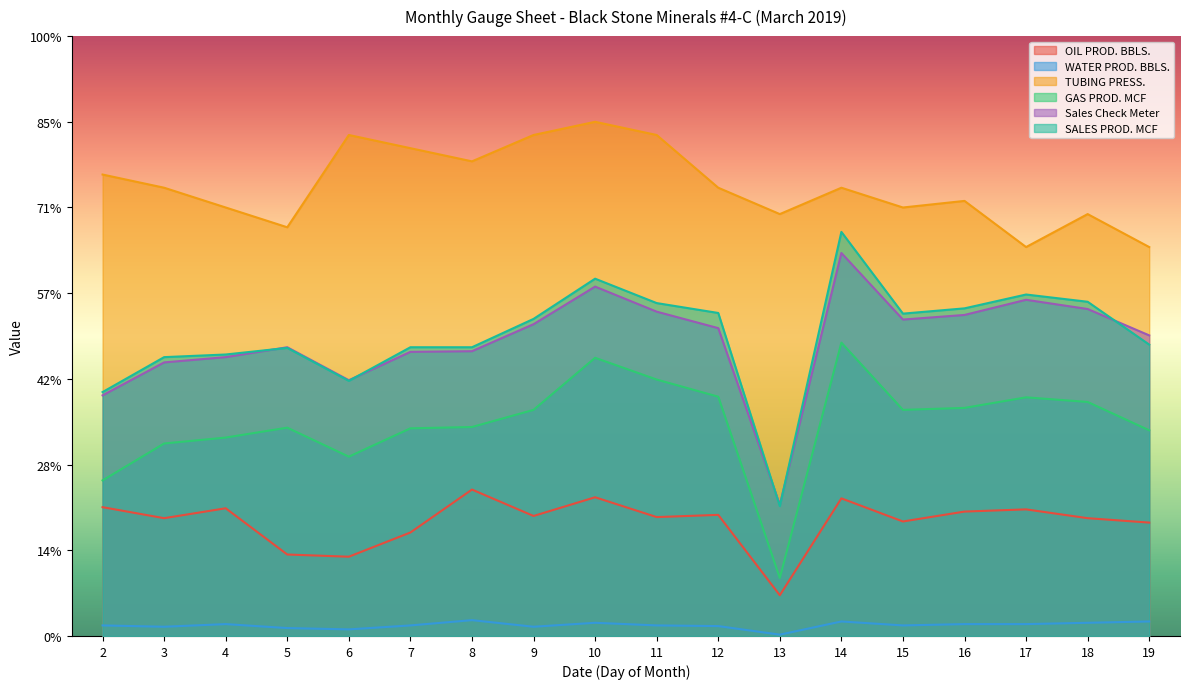

True or false: WATER PROD. BBLS. has more than 1 interior local peaks.

True